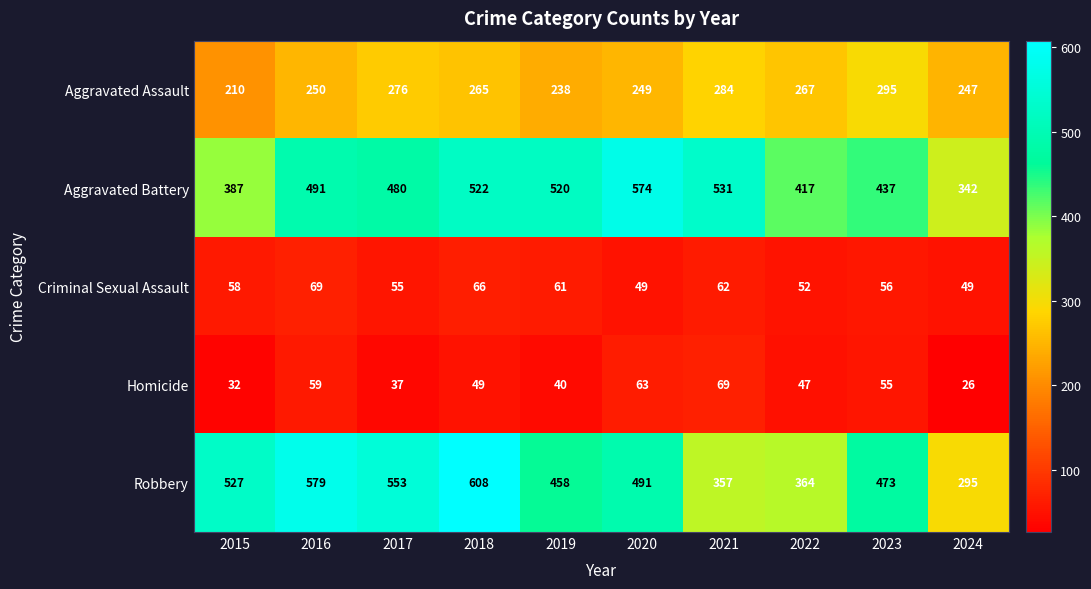

What is the highest value of the Robbery series?

608